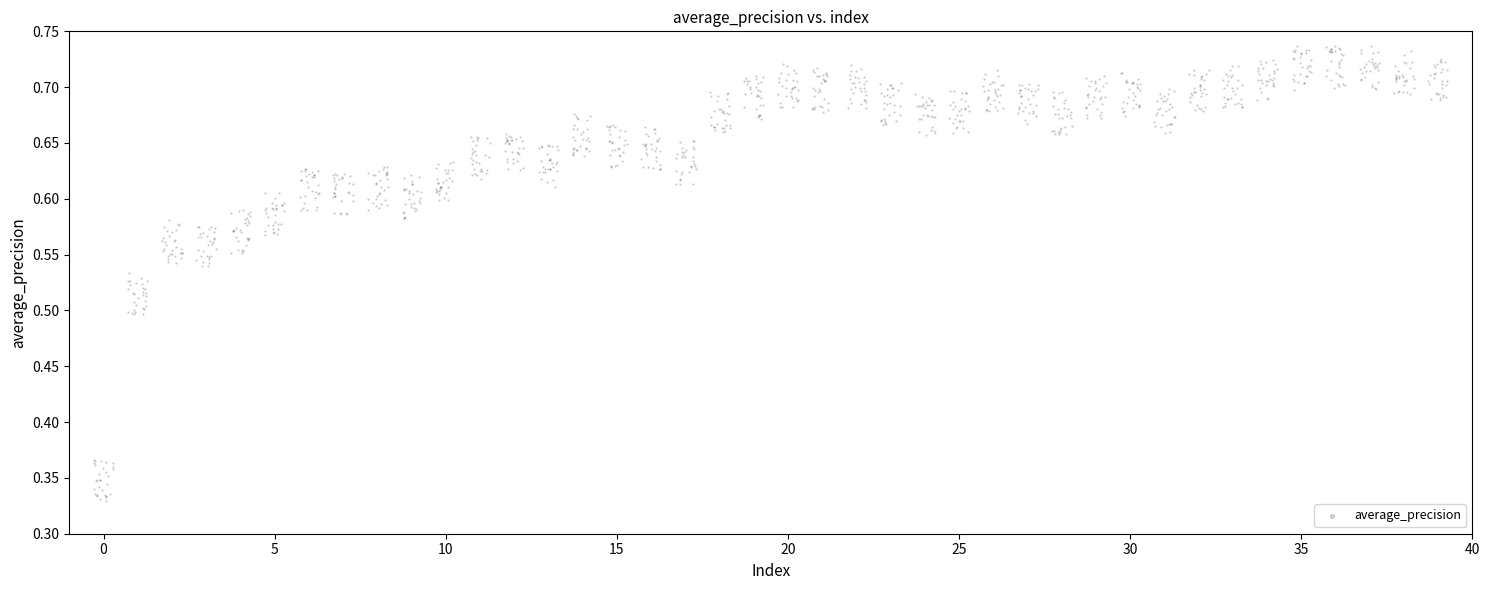

What is the range of X values (max minus min)?

39.6